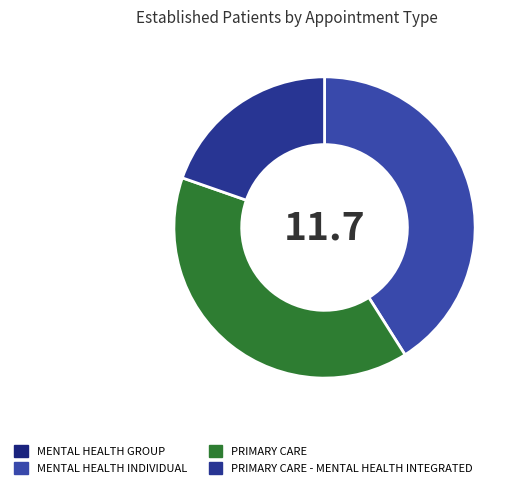

Does any single category account for the majority?

No